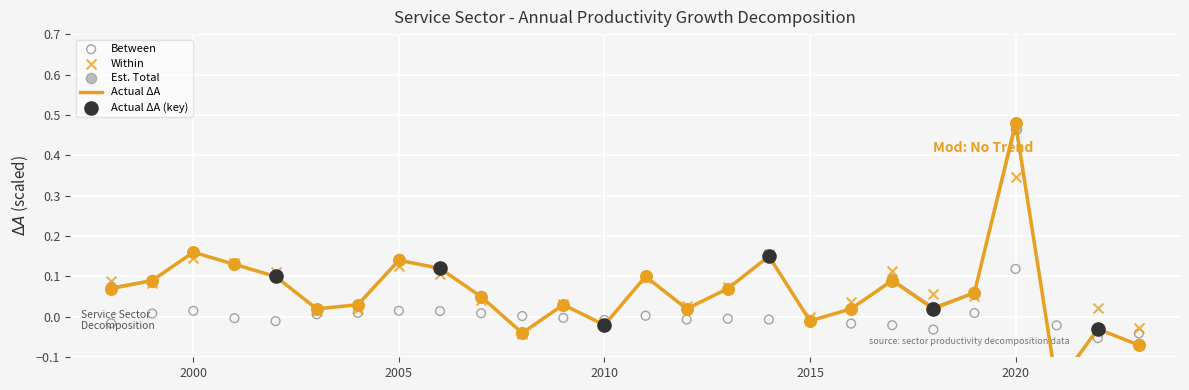

Is the value of Between at 2005 greater than the value of Actual_dA at 2016?

No